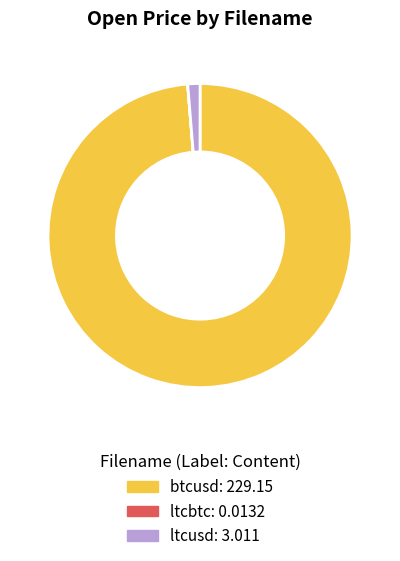

Which slice is the largest?

btcusd